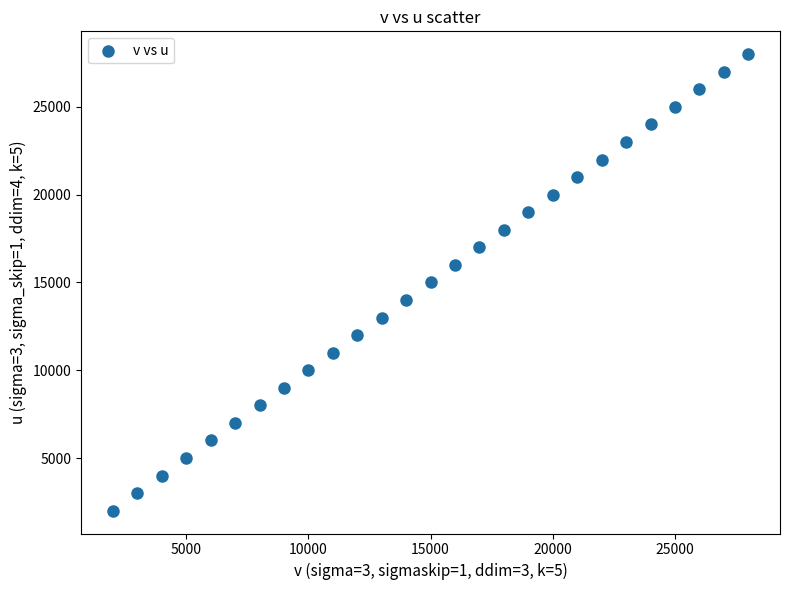

What is the range of Y values (max minus min)?

26000